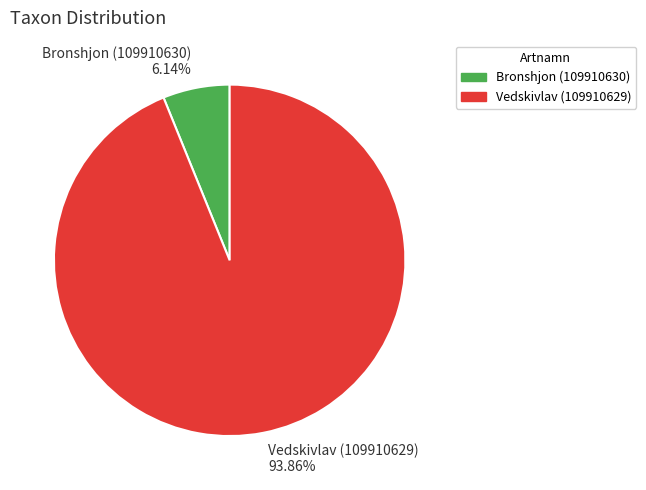

To the nearest percent, what is the average slice percentage?

50%